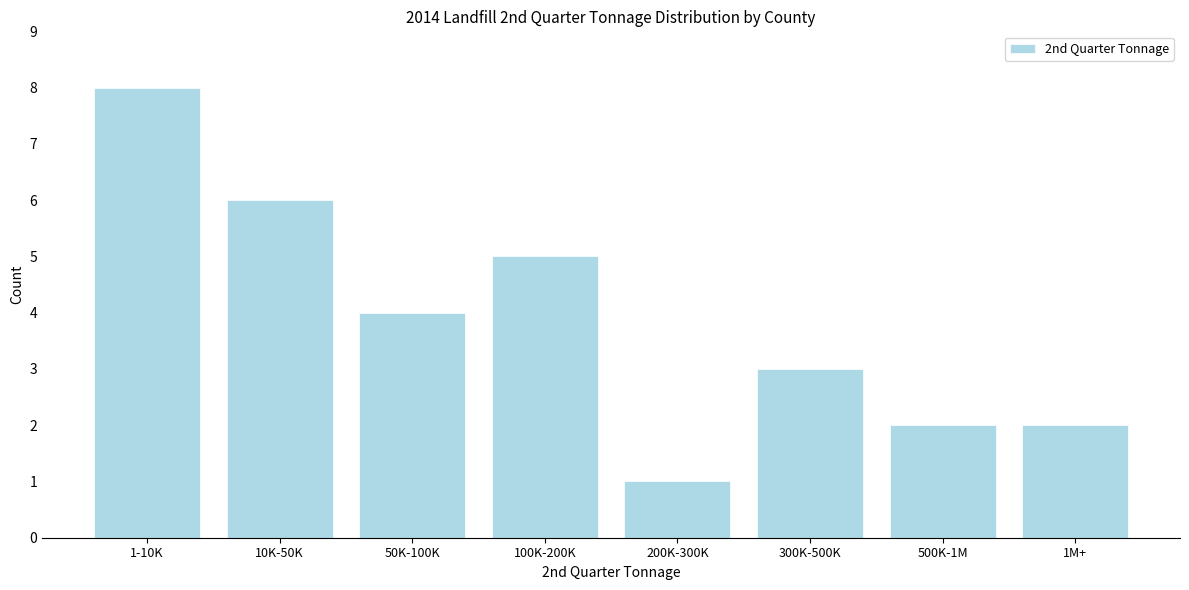

Reading right to left, what are all the values shown in this chart?

2	2	3	1	5	4	6	8